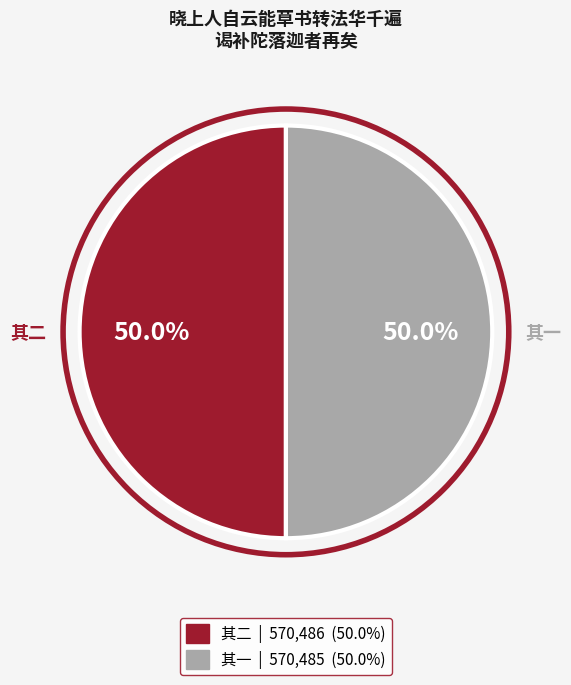

What portion of the pie excludes 其一?

50.0%